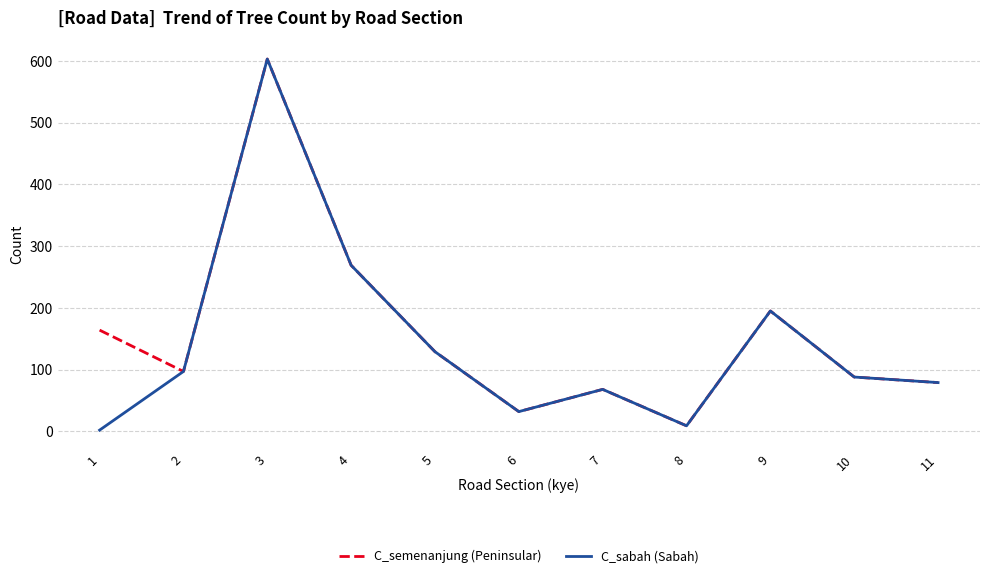

True or false: C_semenanjung (Peninsular) has more than 0 points higher than both neighbors.

True